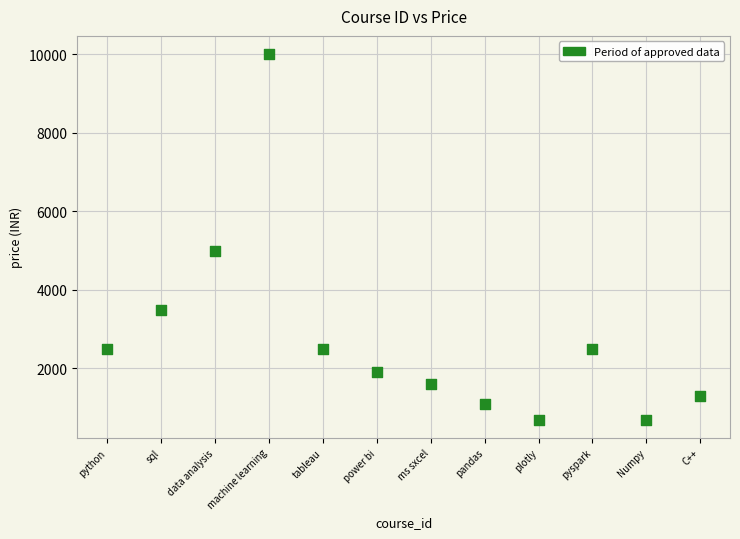

What is the average X value?

6